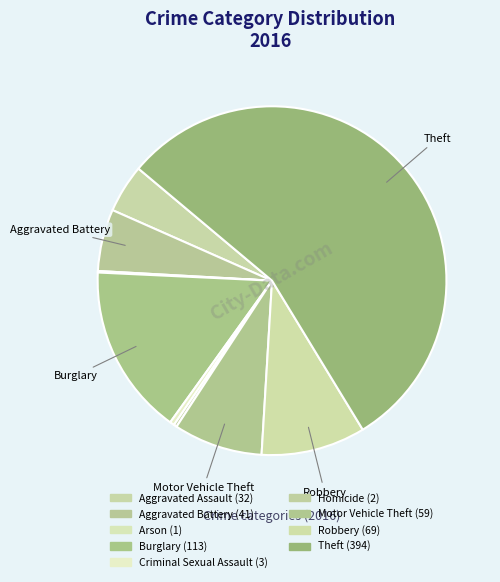

Which has a higher value, Burglary or Theft?

Theft